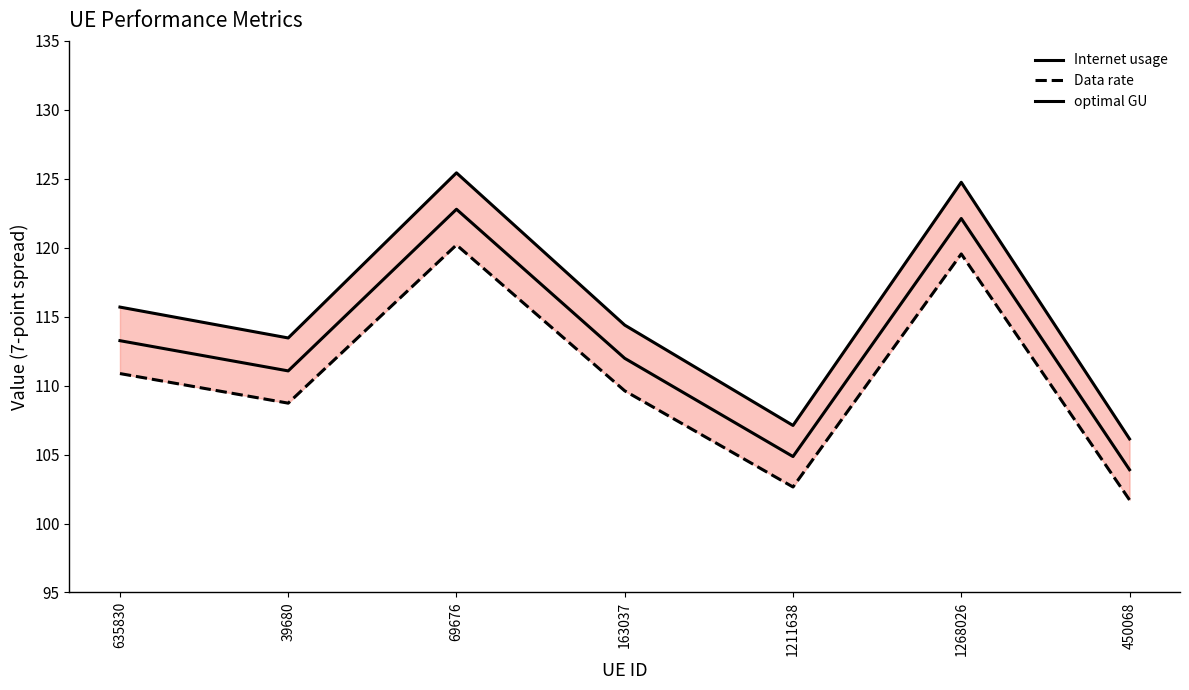

At which label does optimal GU first exceed 111?

635830